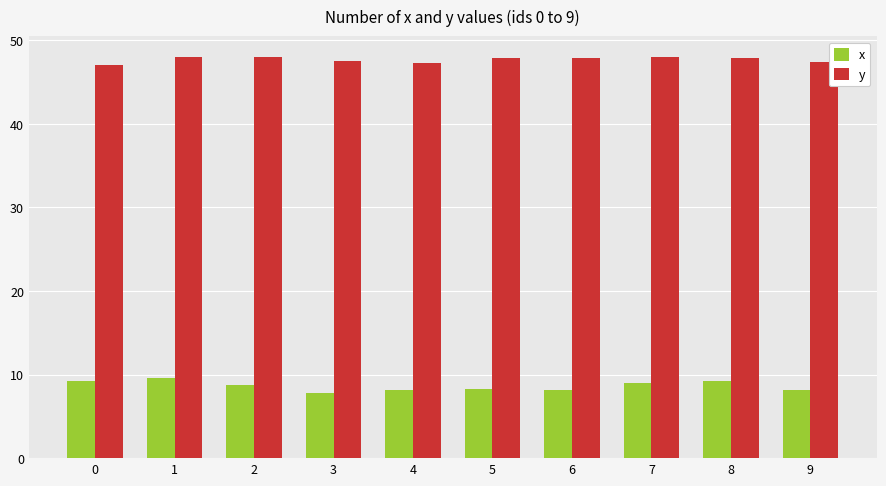

The value of y at 2 is 48.0. True or false?

True